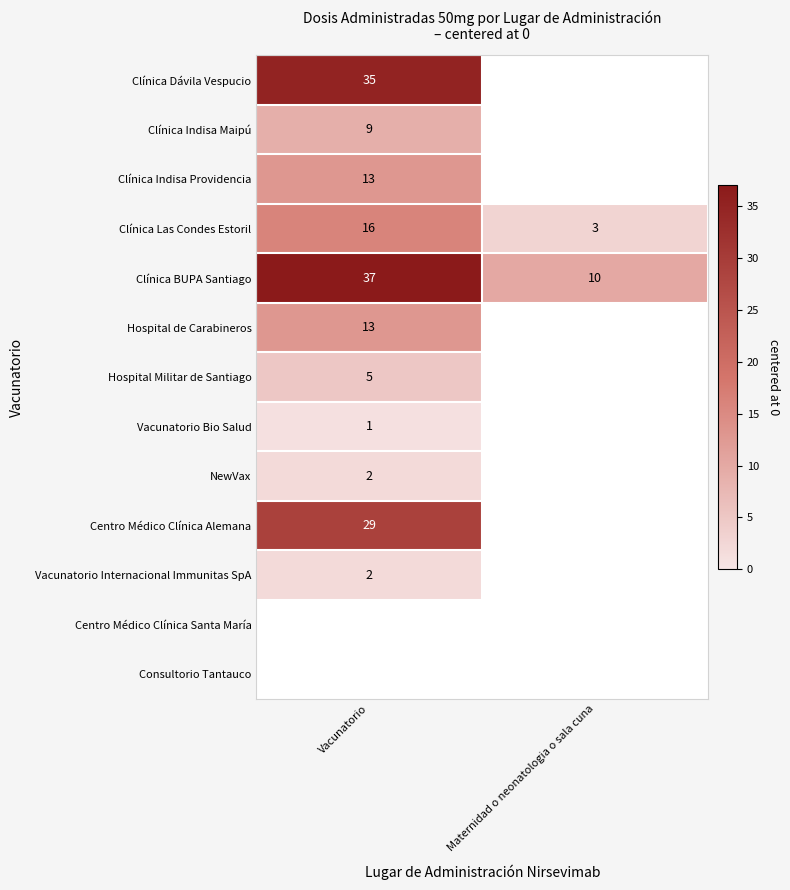

Where is Clínica BUPA Santiago nearest to the value 23?

Maternidad o neonatologia o sala cuna